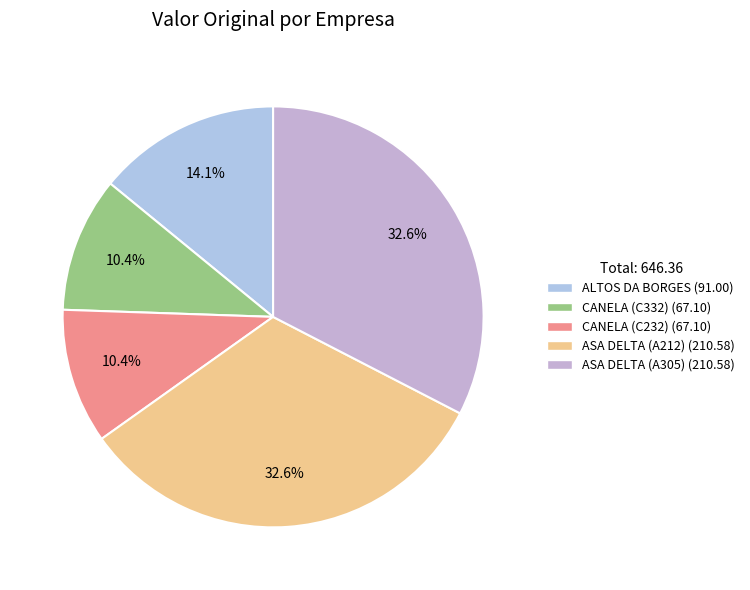

How many segments does this pie chart have?

5